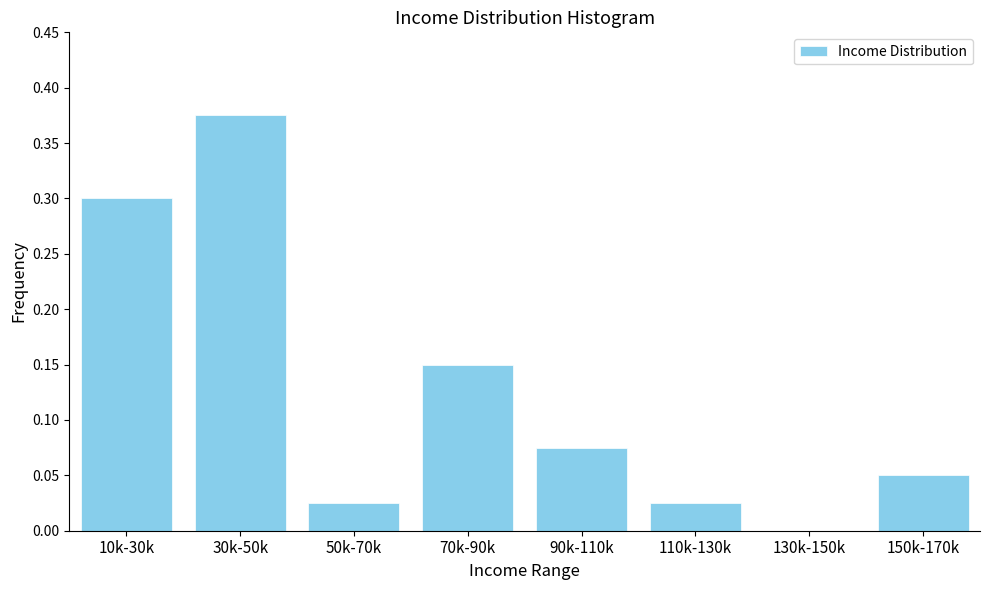

Which has a higher value, 150k-170k or 30k-50k?

30k-50k